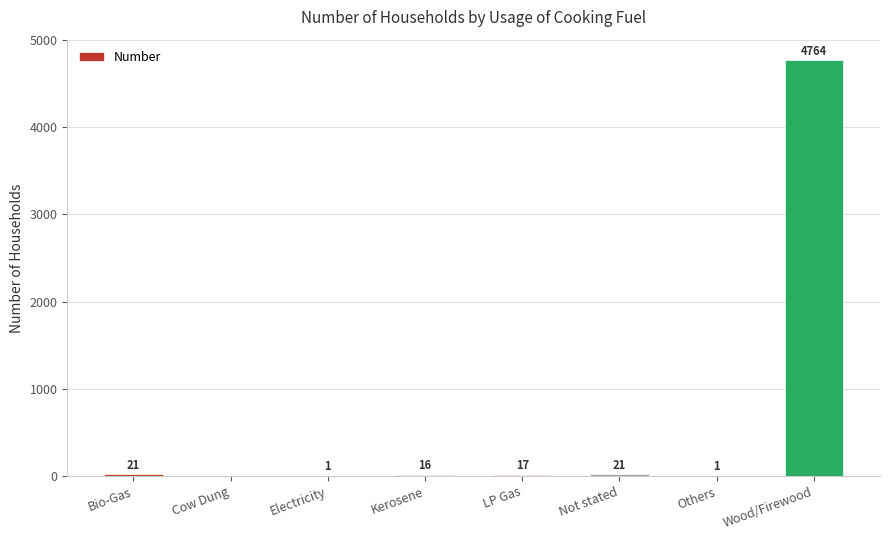

What is the maximum value shown in the chart?

4764